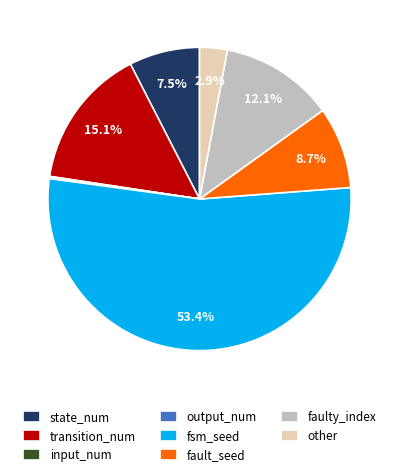

What portion of the pie excludes other?

97.1%